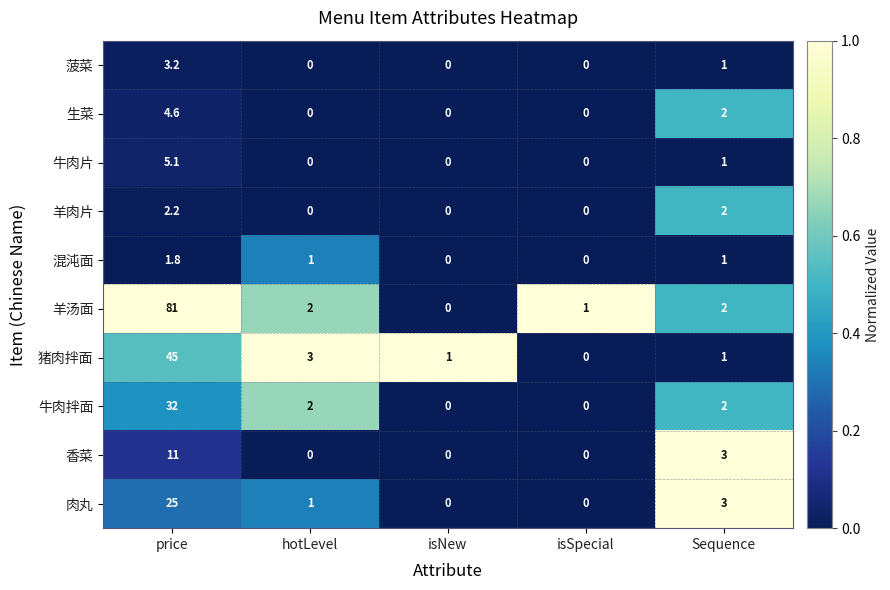

Which category has the highest value in the 混沌面 series?

price